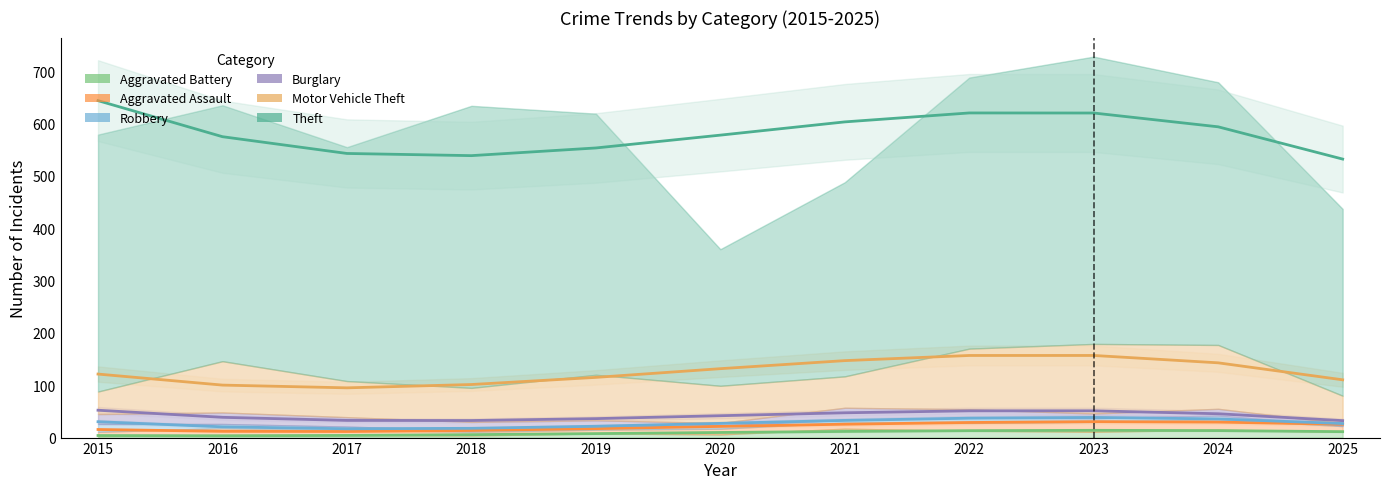

What is the difference between the highest and lowest values at 2015?

639.9